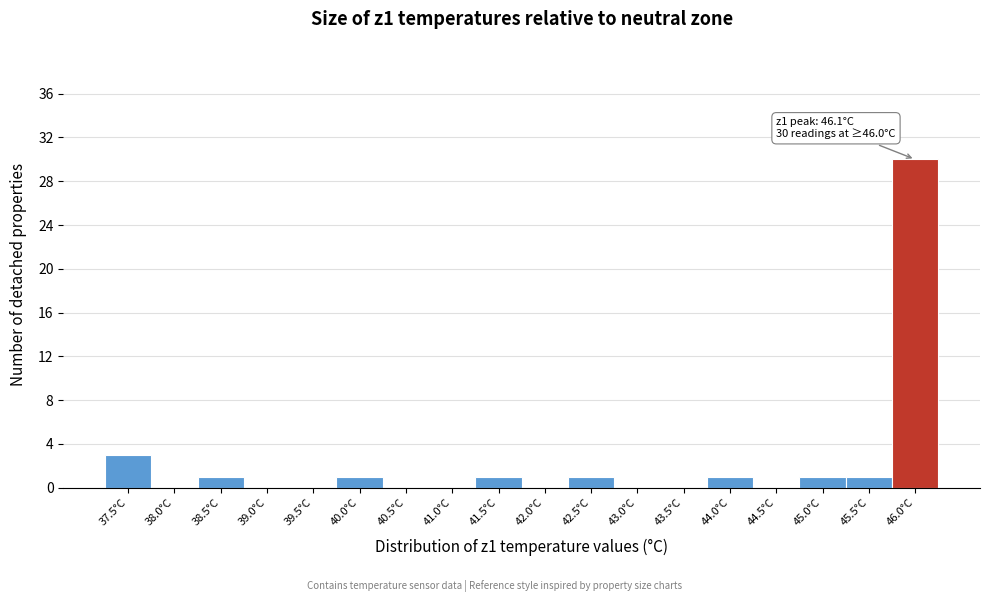

Reading left to right, what are all the values shown in this chart?

37.5°C=3	38.0°C=0	38.5°C=1	39.0°C=0	39.5°C=0	40.0°C=1	40.5°C=0	41.0°C=0	41.5°C=1	42.0°C=0	42.5°C=1	43.0°C=0	43.5°C=0	44.0°C=1	44.5°C=0	45.0°C=1	45.5°C=1	46.0°C=30